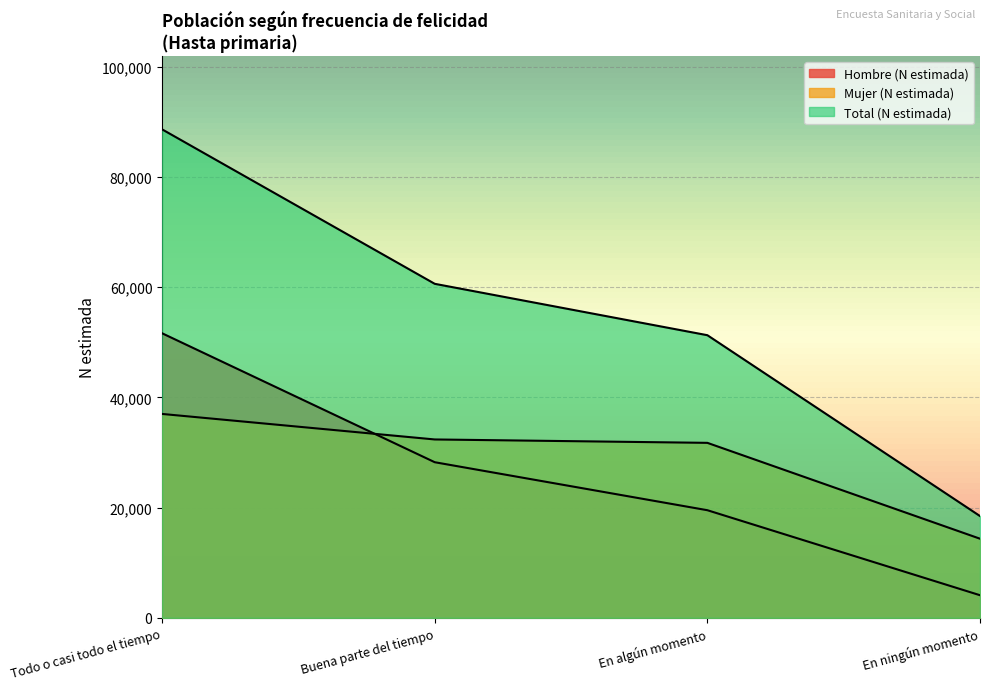

True or false: Total (N estimada) has more than 1 interior local peaks.

False